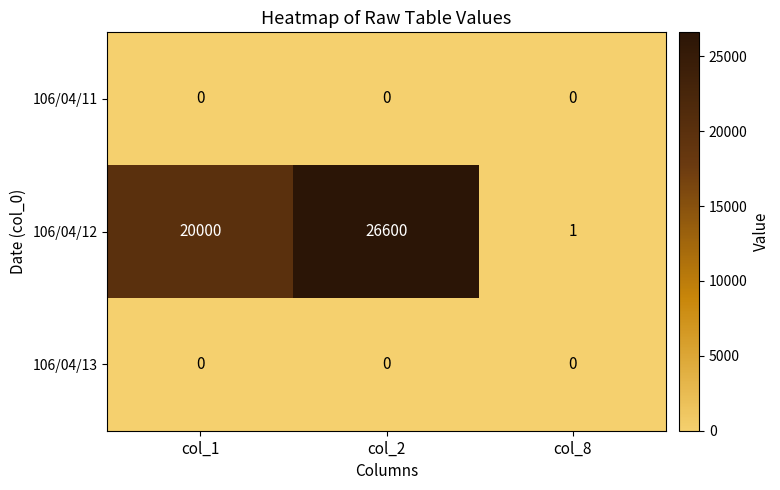

Between col_1 and col_2, which series saw the biggest shift?

106/04/12